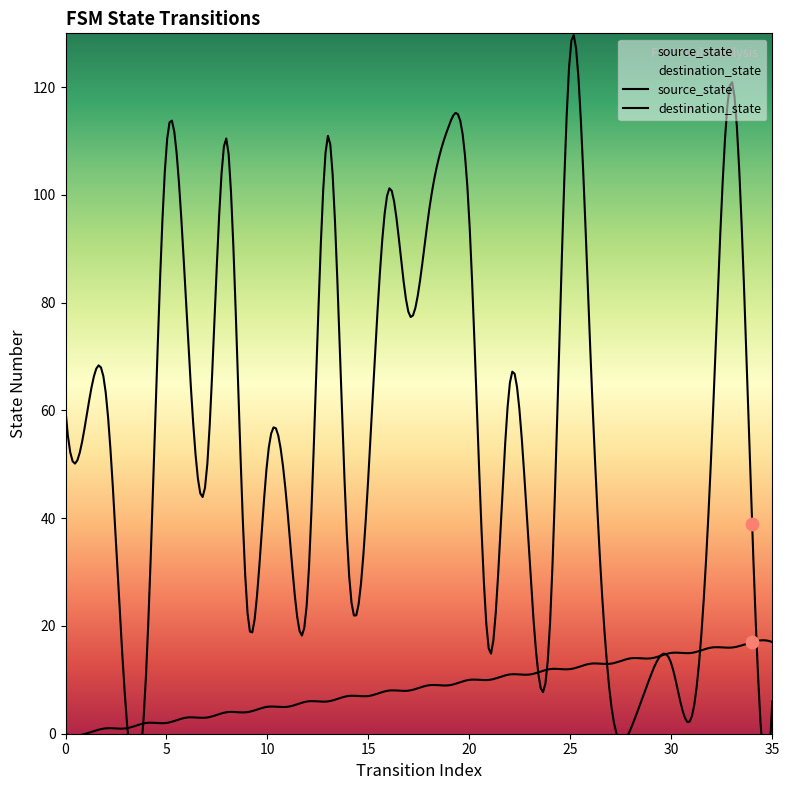

What are all the series names shown in the legend?

source_state, destination_state